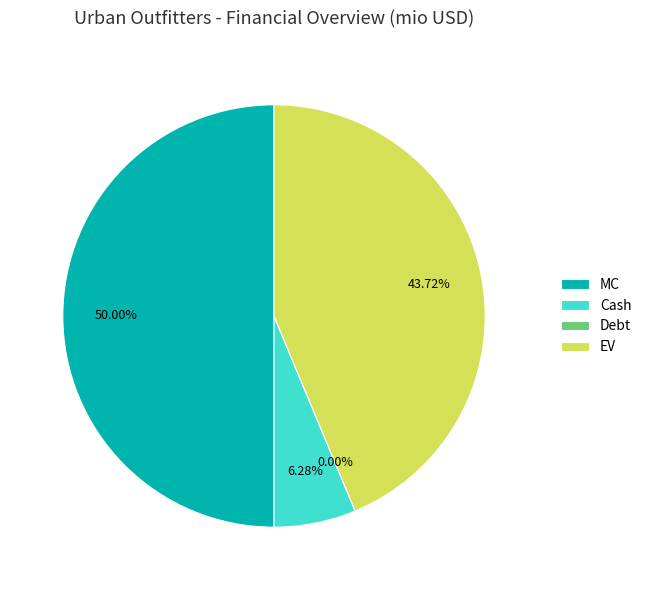

Rank the categories by value from highest to lowest.

MC, EV, Cash, Debt